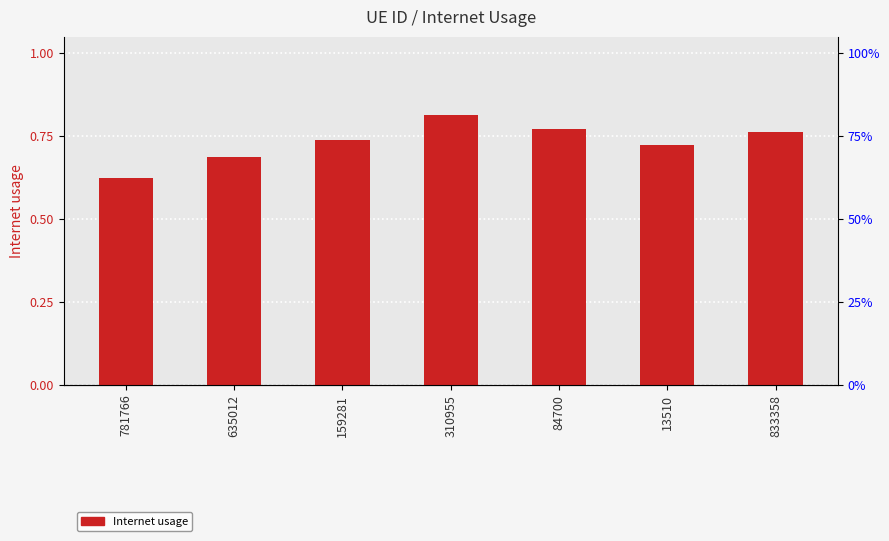

What is the value of the 3rd bar from the left?

0.7